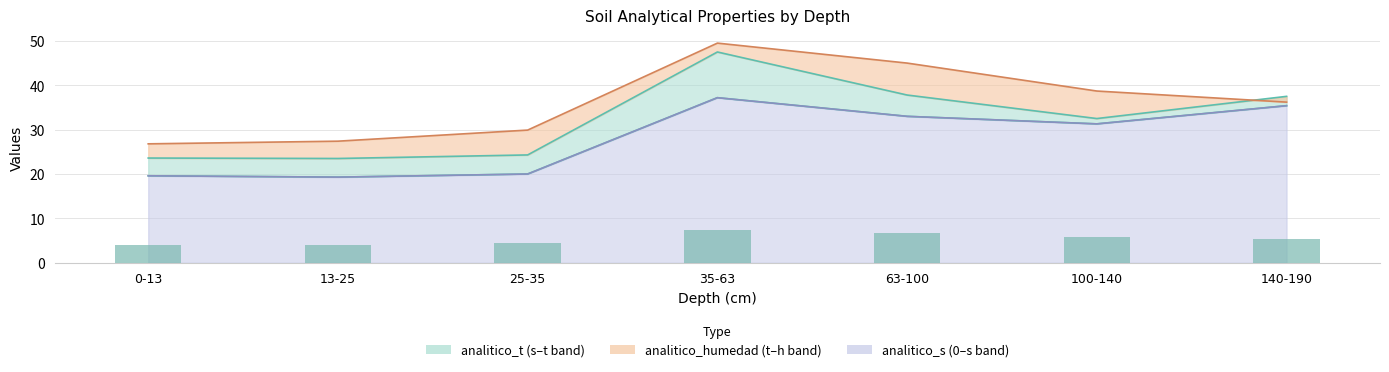

Which category has the lowest value in the analitico_humedad series?

0-13